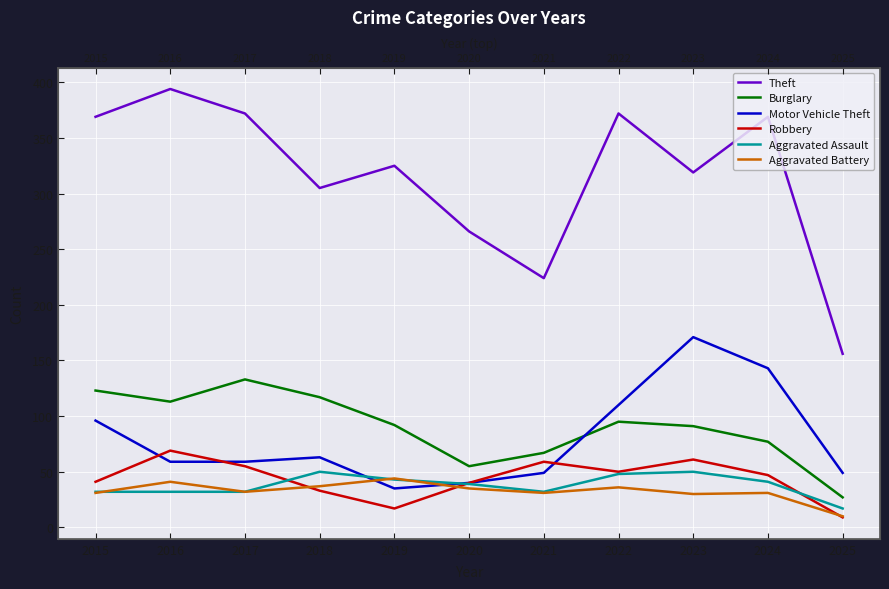

What are all the series names shown in the legend?

Theft, Burglary, Motor Vehicle Theft, Robbery, Aggravated Assault, Aggravated Battery